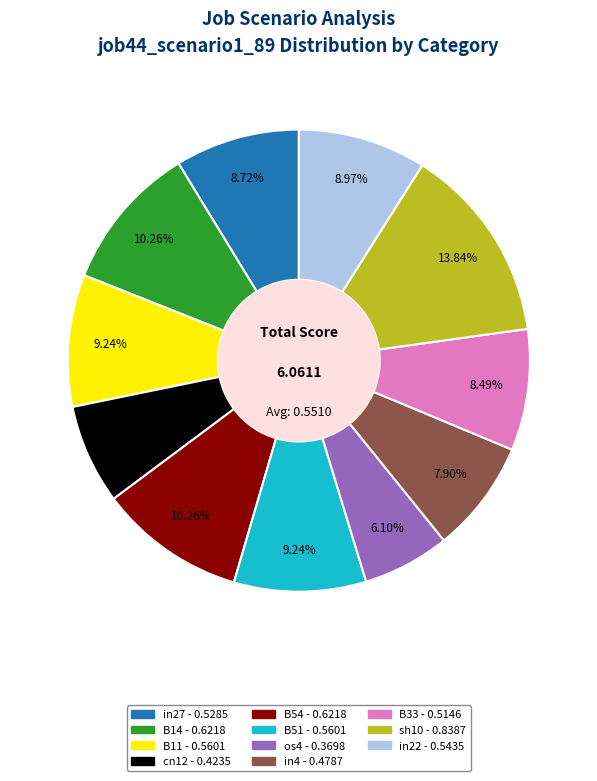

How many slices are in this pie chart?

11